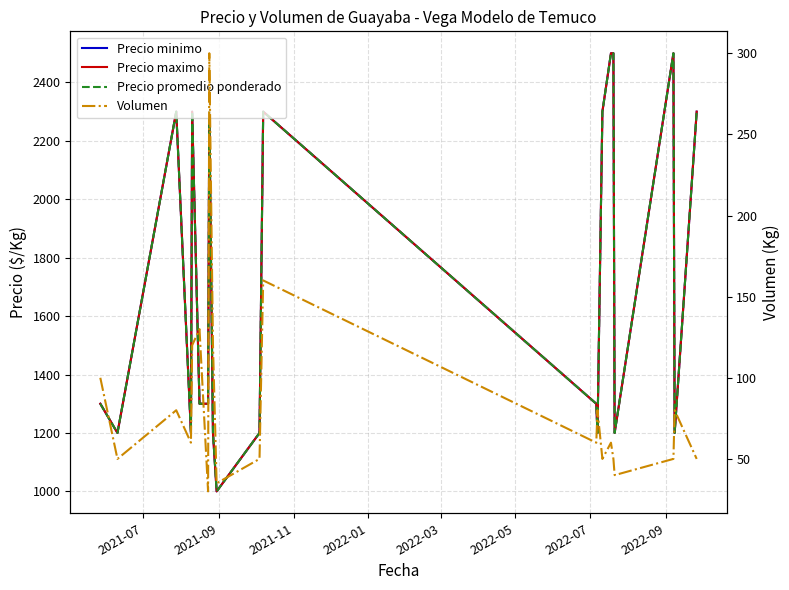

Is it true that Precio promedio ponderado equals 699 at 18?

False